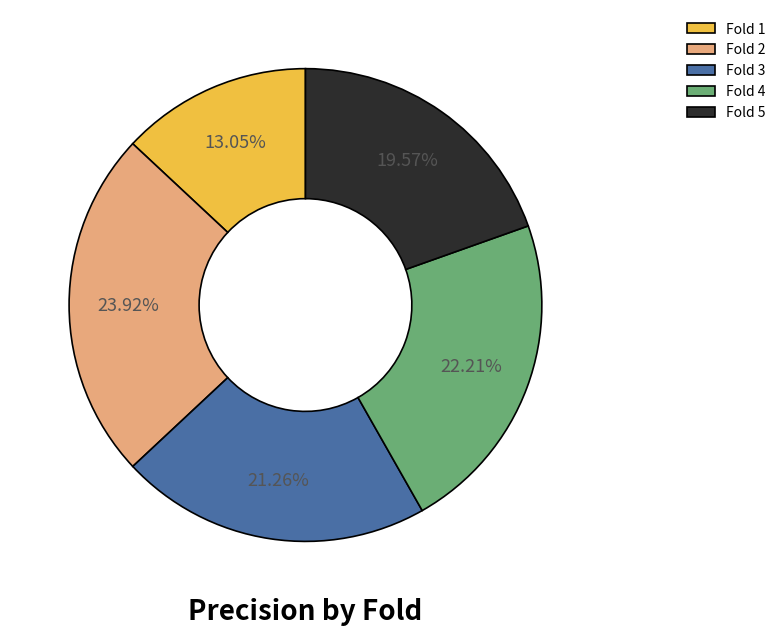

The Fold 5 slice represents 20% of the pie. True or false?

True